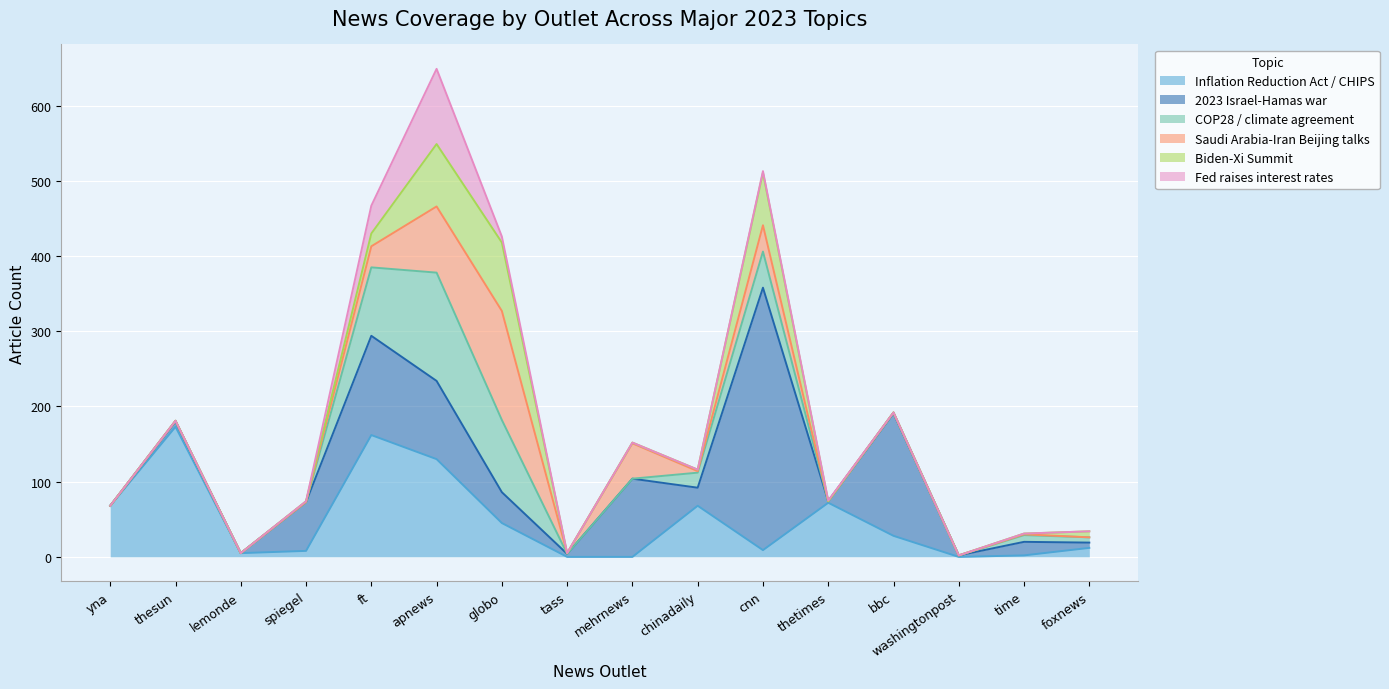

What is the average value of the Saudi Arabia-Iran Beijing talks series?

22